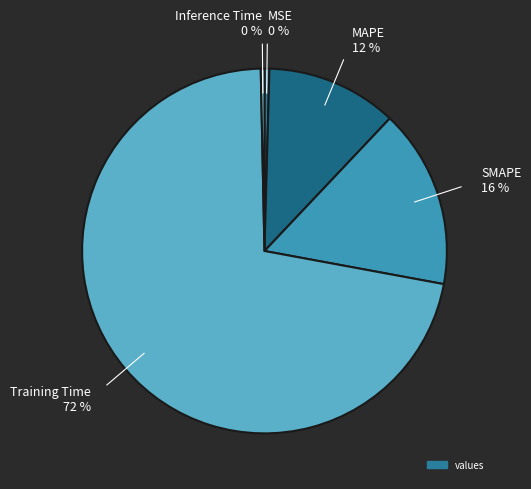

Does any single category account for the majority?

Yes